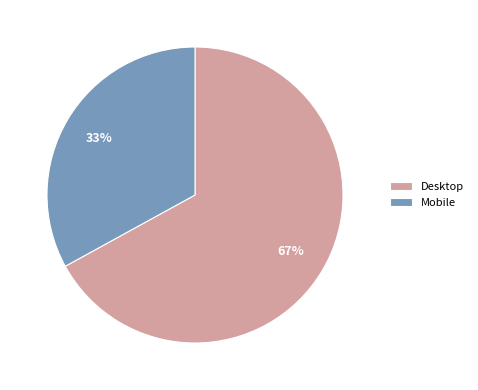

Is the sum of Mobile and Desktop greater than half?

Yes